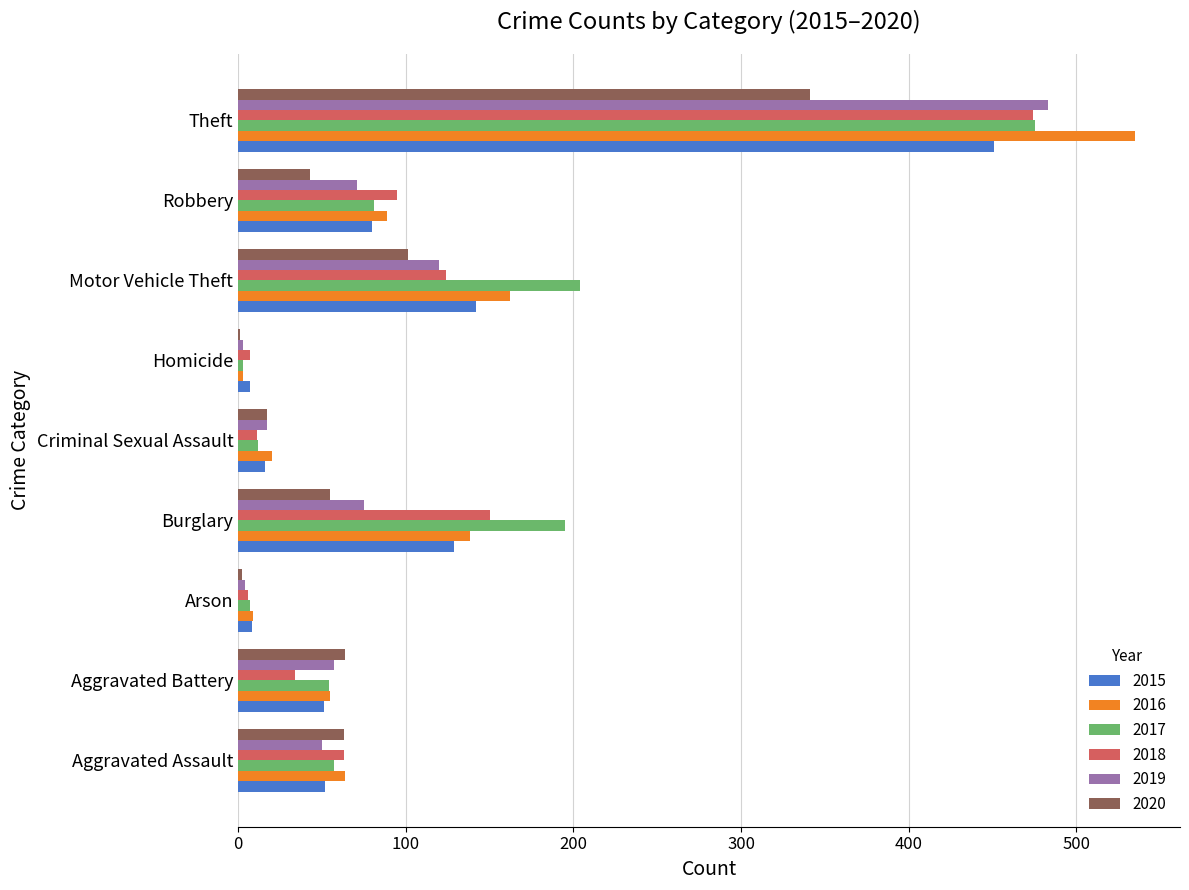

What are all the series names shown in the legend?

2015, 2016, 2017, 2018, 2019, 2020